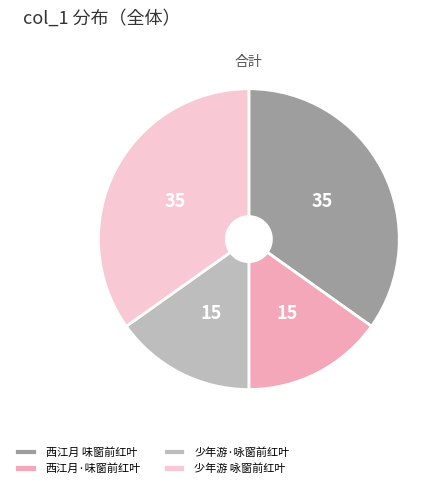

The 西江月 味窗前红叶 slice represents 35% of the pie. True or false?

True